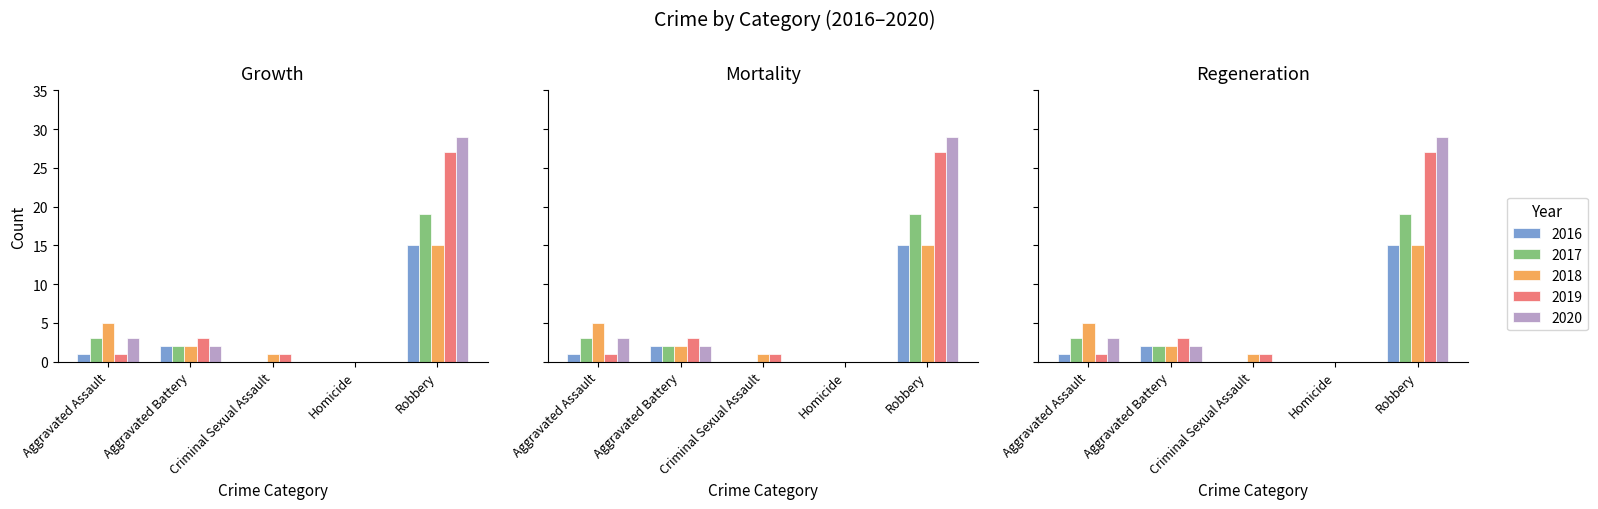

The 2017 series shows 19 at Robbery. True or false?

True